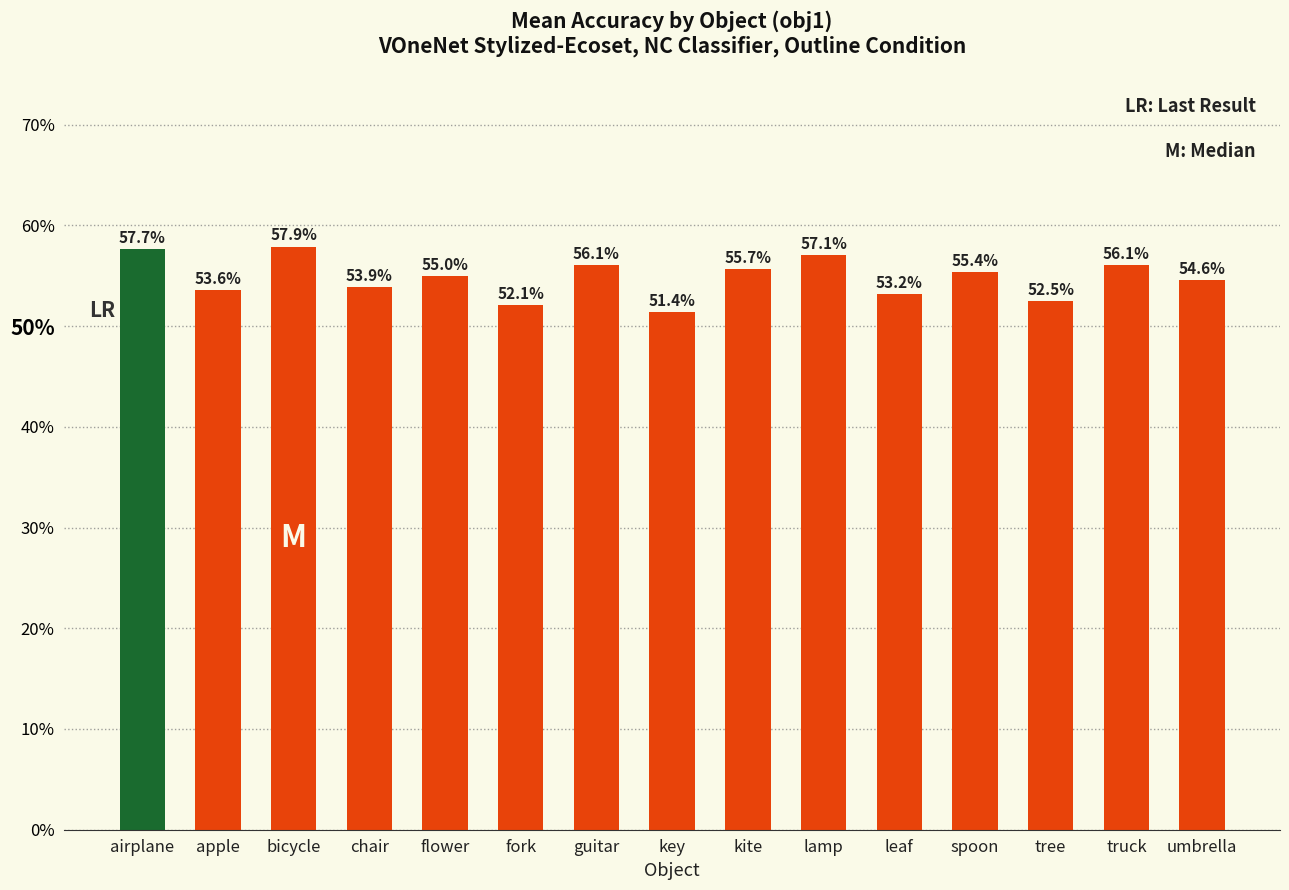

What position from the right is key?

8